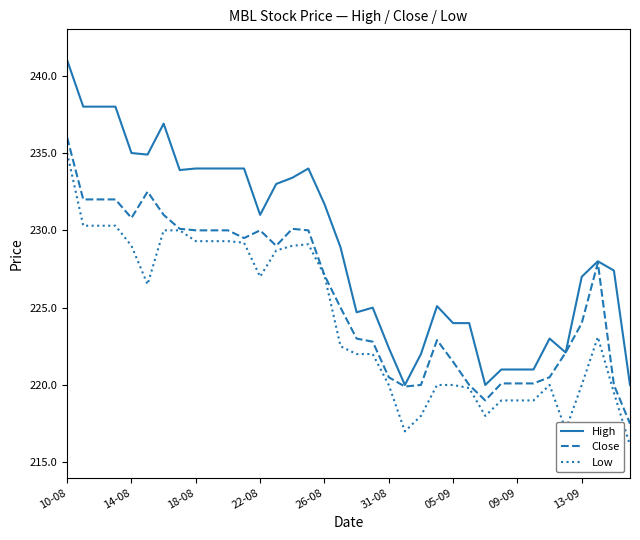

Rank the series by their average value, from highest to lowest.

High, Close, Low